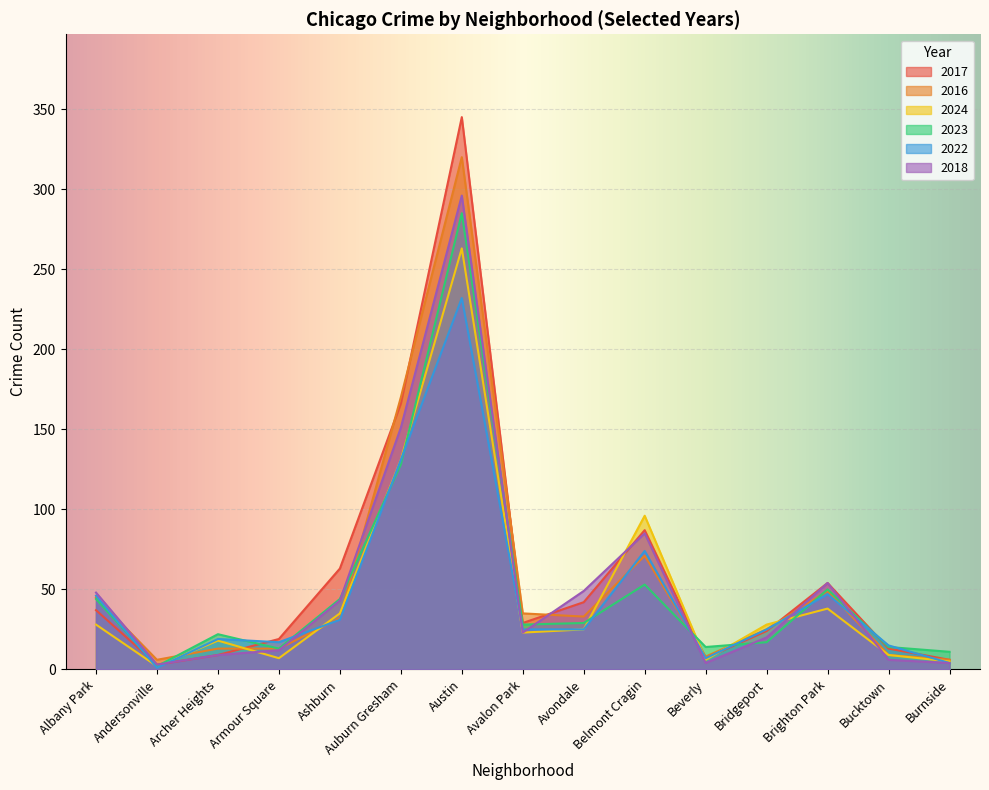

Reading left to right, extract all data points from this chart.

2017: 37	3	9	19	63	166	345	29	42	87	7	24	54	13	6
2016: 45	6	13	13	32	170	320	35	33	71	8	25	49	9	6
2024: 28	2	18	7	35	131	263	23	25	96	6	28	38	9	5
2023: 44	2	22	13	44	128	285	28	29	53	14	17	50	14	11
2022: 46	1	19	17	31	131	232	25	25	74	7	25	47	15	4
2018: 48	3	9	12	43	151	296	23	49	85	4	20	54	6	4